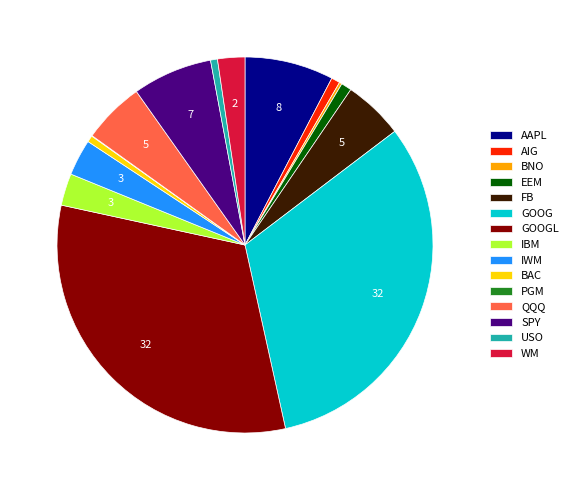

Is the sum of QQQ and GOOGL greater than half?

No